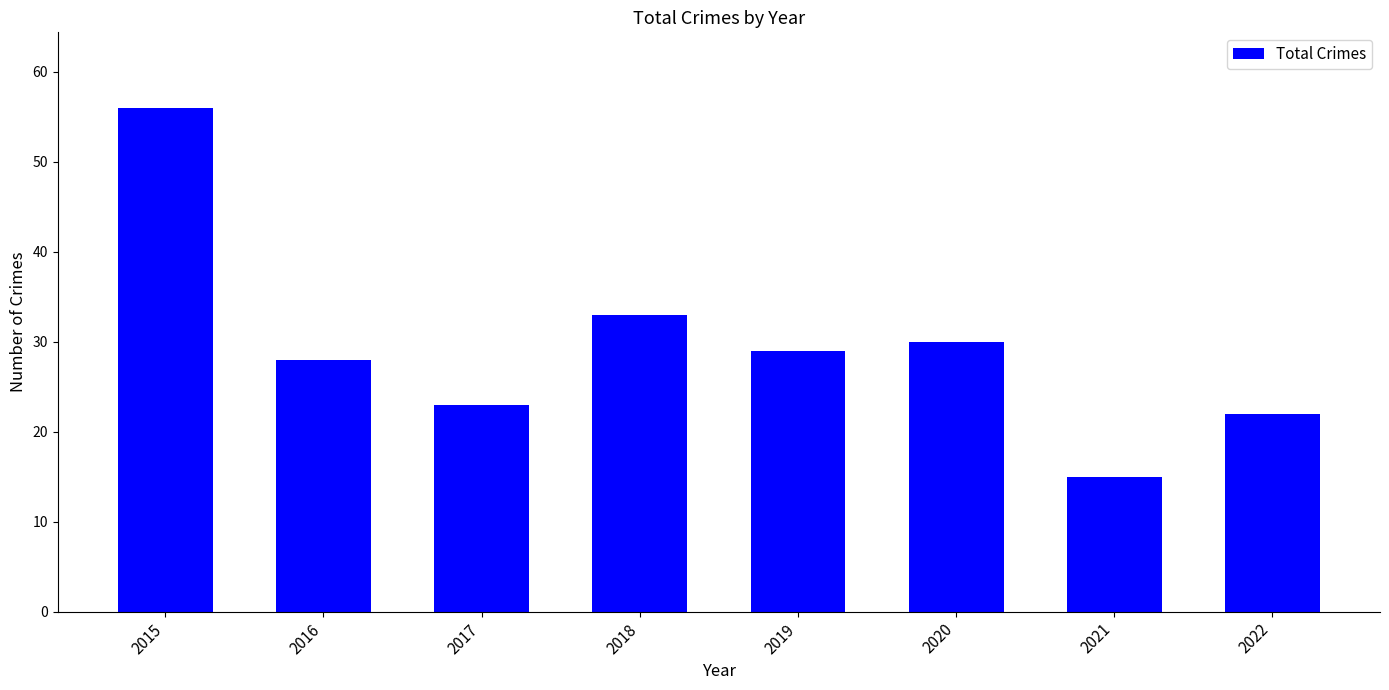

Reading left to right, what are all the values shown in this chart?

2015=56	2016=28	2017=23	2018=33	2019=29	2020=30	2021=15	2022=22